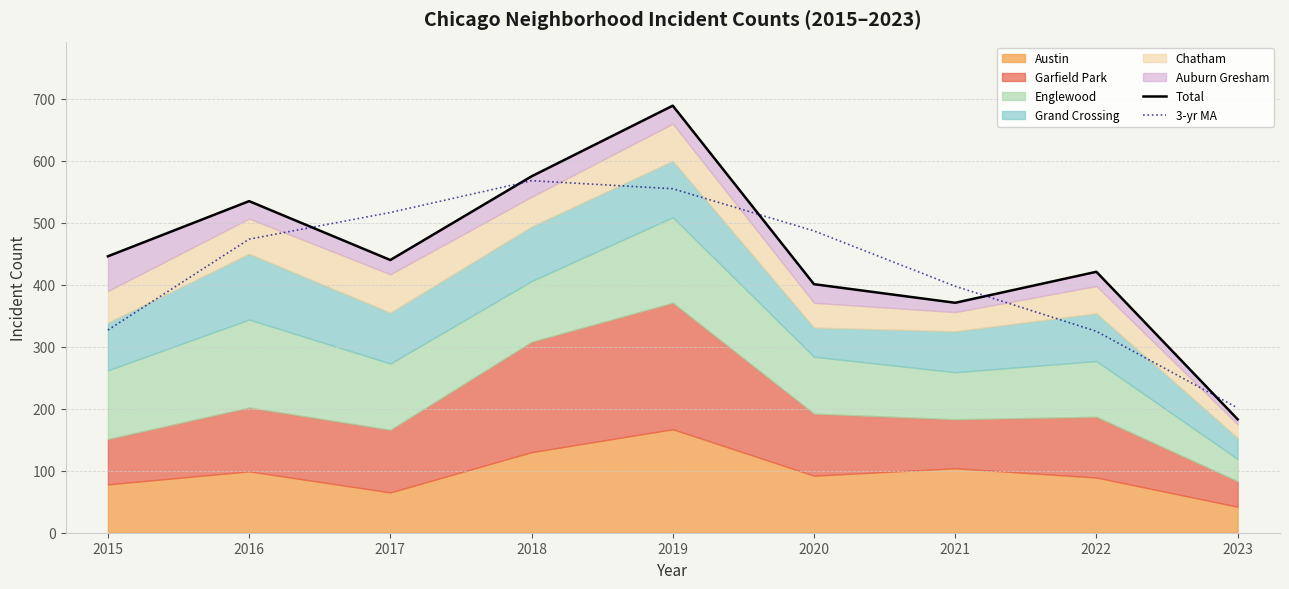

Where is 3-yr MA nearest to the value 384?

2021